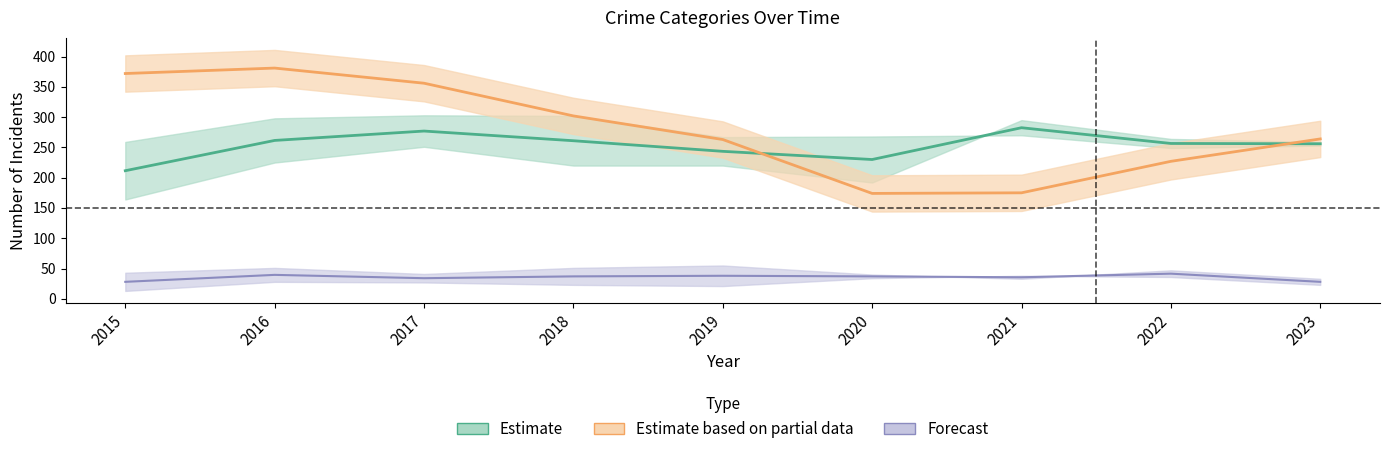

At which category does the chart reach its peak across all series?

2016